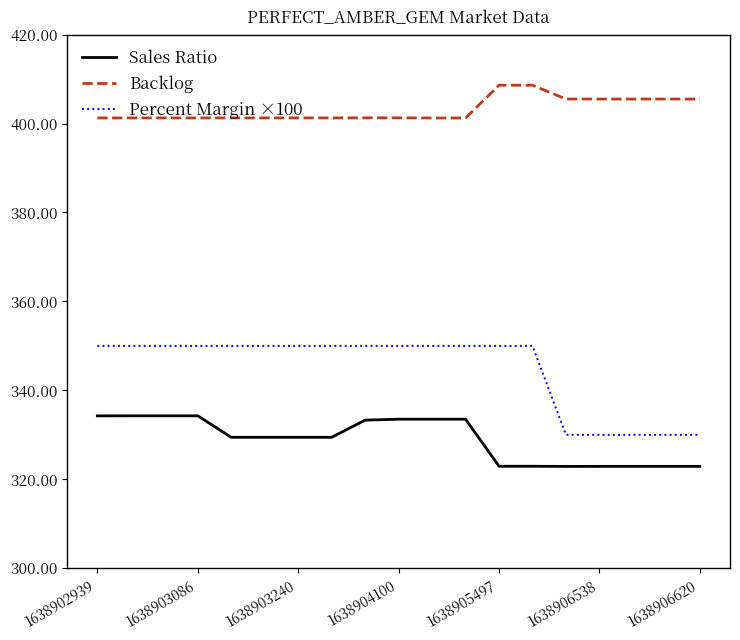

What is the average value of the Backlog series?

403.2